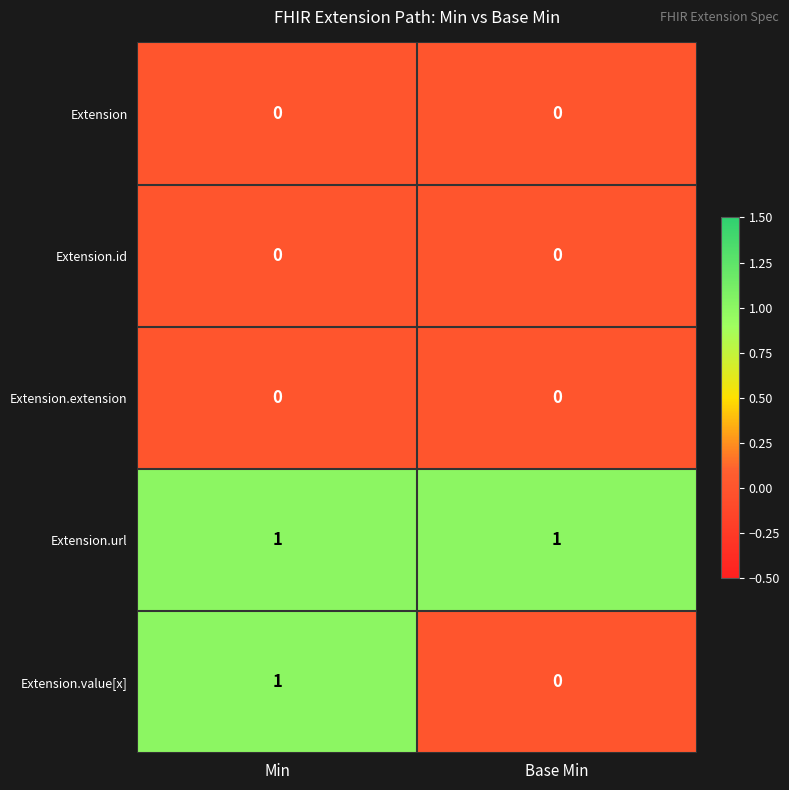

At which label does Extension.value[x] reach its minimum?

Base Min